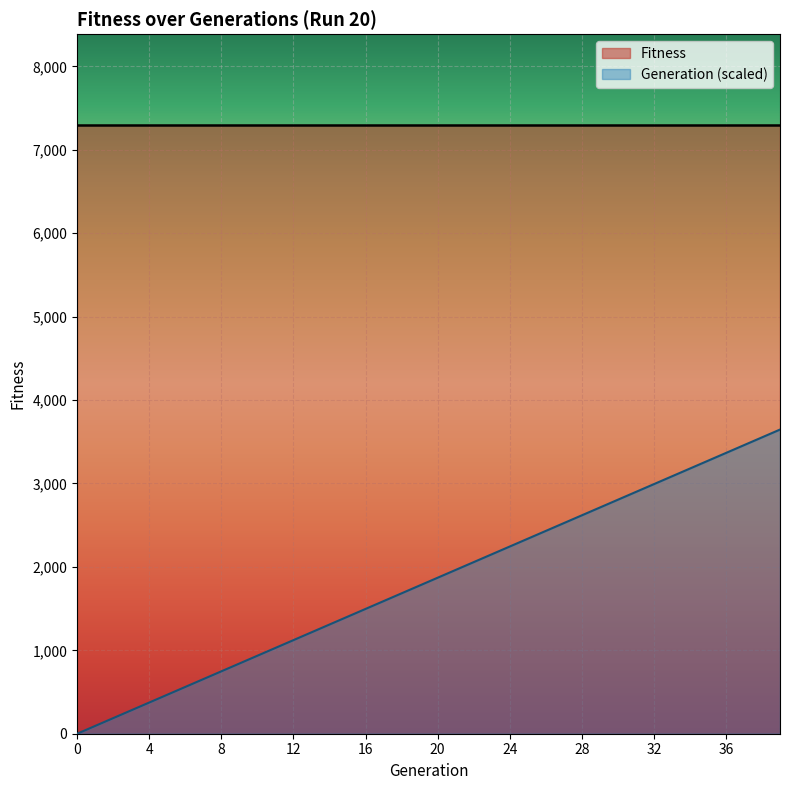

Reading left to right, transcribe all the data shown in this chart.

0=0.0	1=93.5	2=187.0	3=280.5	4=374.0	5=467.5	6=561.0	7=654.5	8=748.0	9=841.5	10=935.0	11=1028.5	12=1122.0	13=1215.5	14=1309.0	15=1402.5	16=1496.0	17=1589.5	18=1683.0	19=1776.5	20=1870.0	21=1963.5	22=2057.0	23=2150.5	24=2244.0	25=2337.5	26=2431.0	27=2524.5	28=2618.0	29=2711.5	30=2805.0	31=2898.5	32=2992.0	33=3085.5	34=3179.0	35=3272.5	36=3366.0	37=3459.5	38=3553.0	39=3646.5